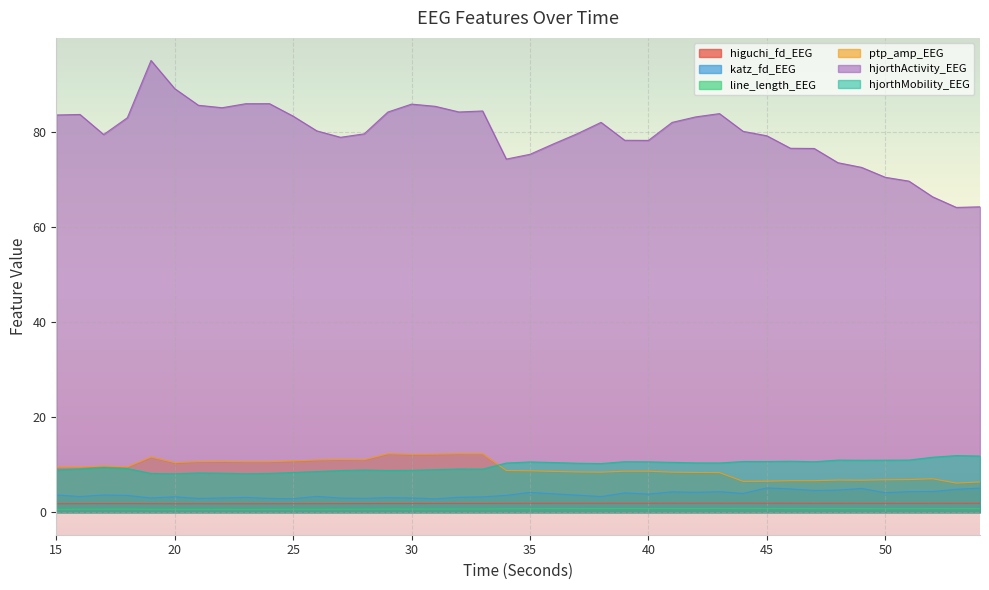

At which label is line_length_EEG closest to 0?

23